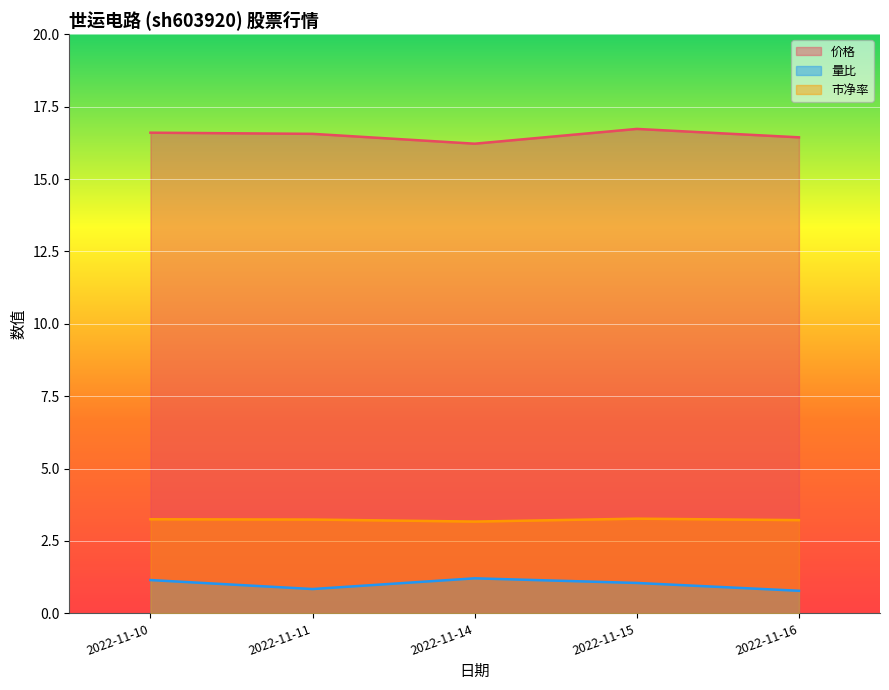

True or false: 量比 and 市净率 cross at least once.

False